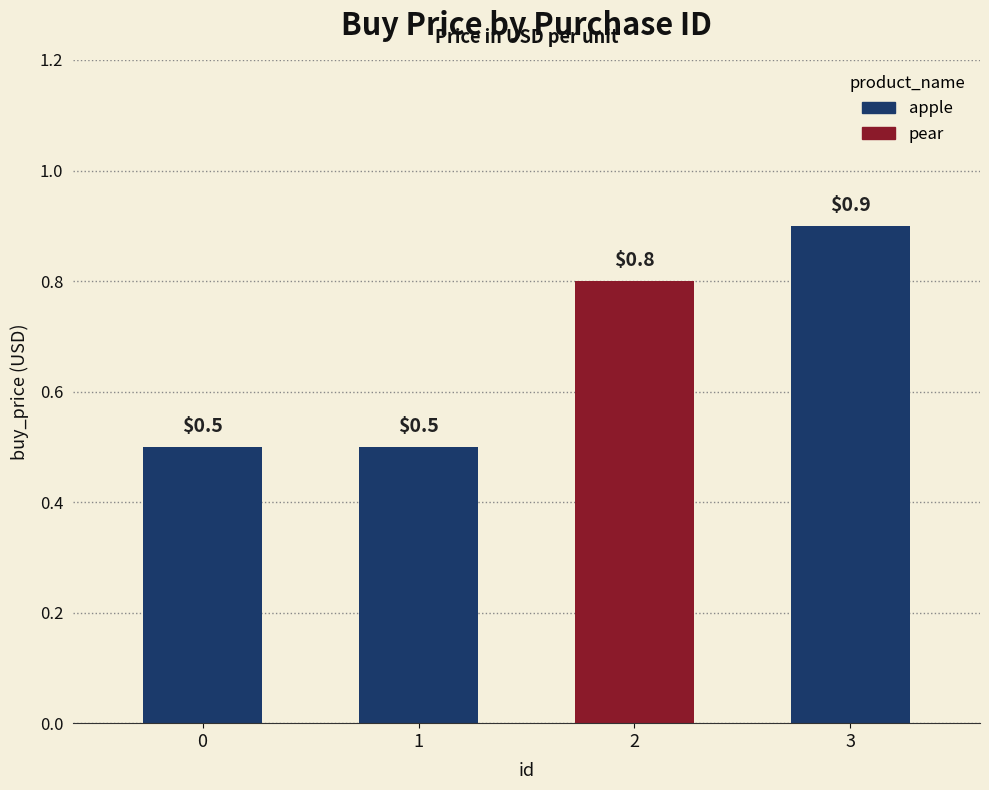

At which category does the chart reach its peak across all series?

3